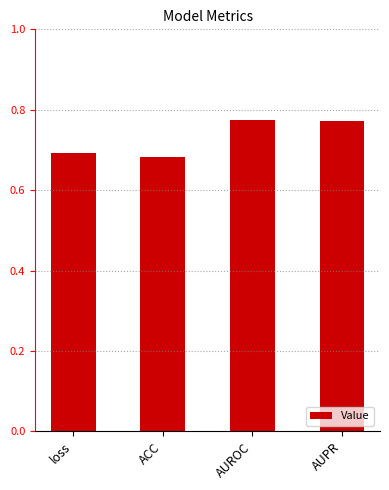

How many series are shown in this chart?

1